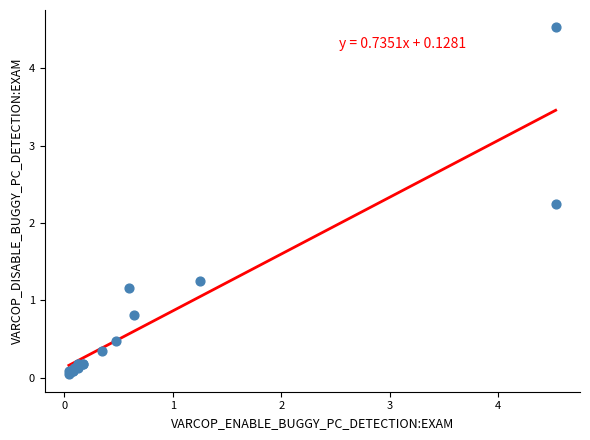

What Y value in the scatter plot is closest to 2?

2.2